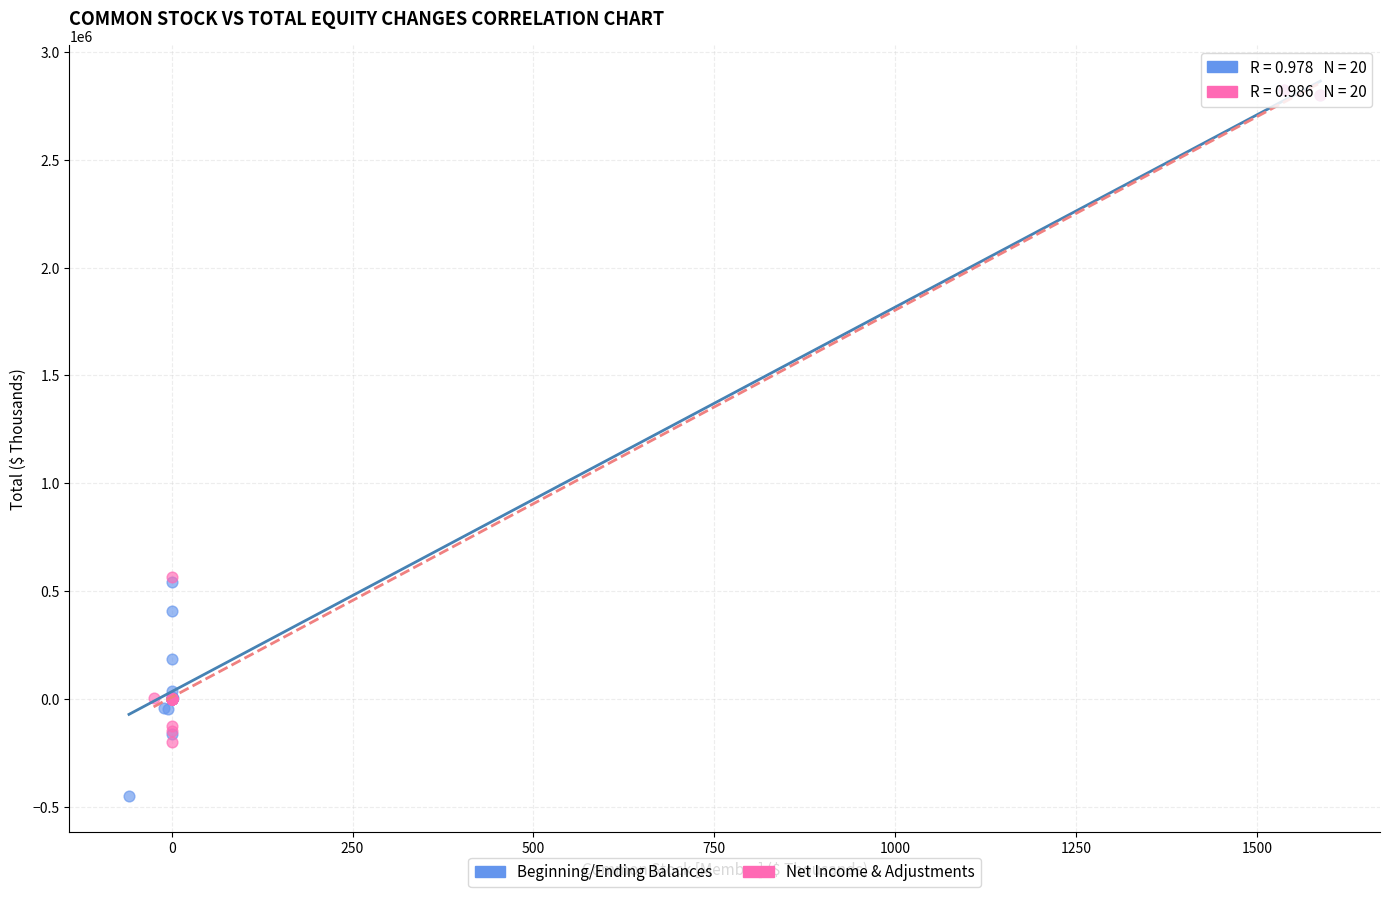

Which series has the largest Y range (max minus min)?

Beginning/Ending Balances